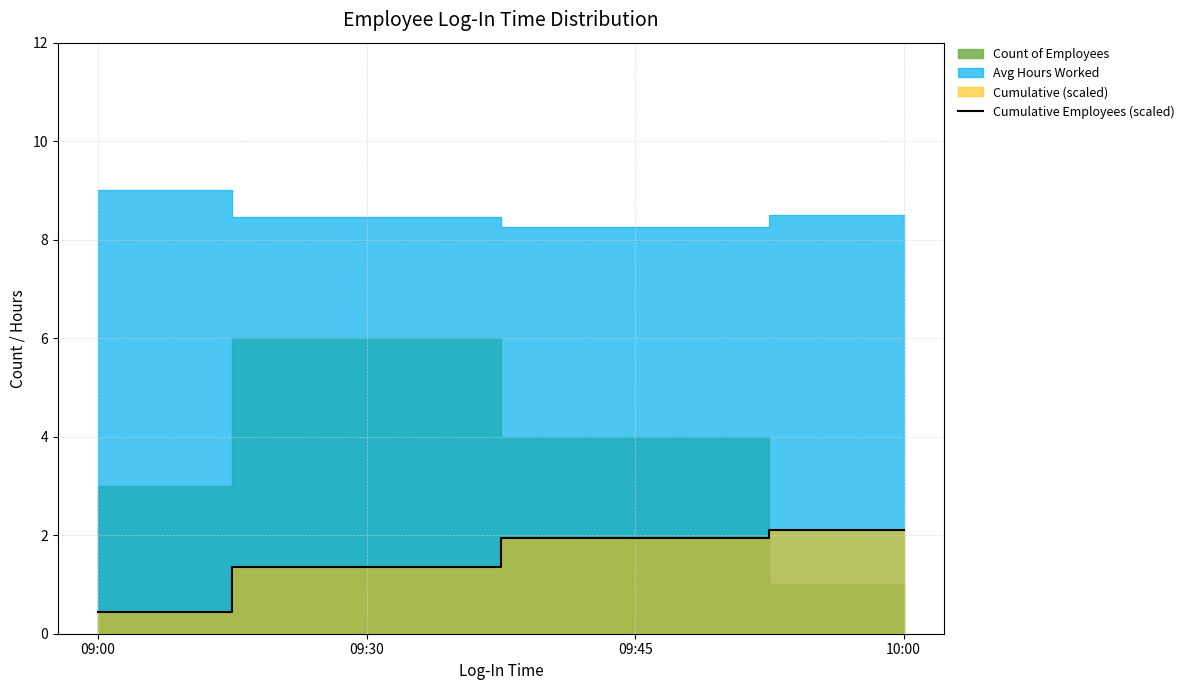

True or false: the data shows 0.5 at 09:30.

False